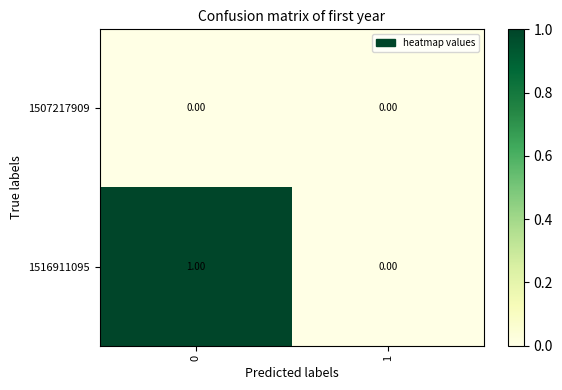

How many categories are shown in the chart?

2